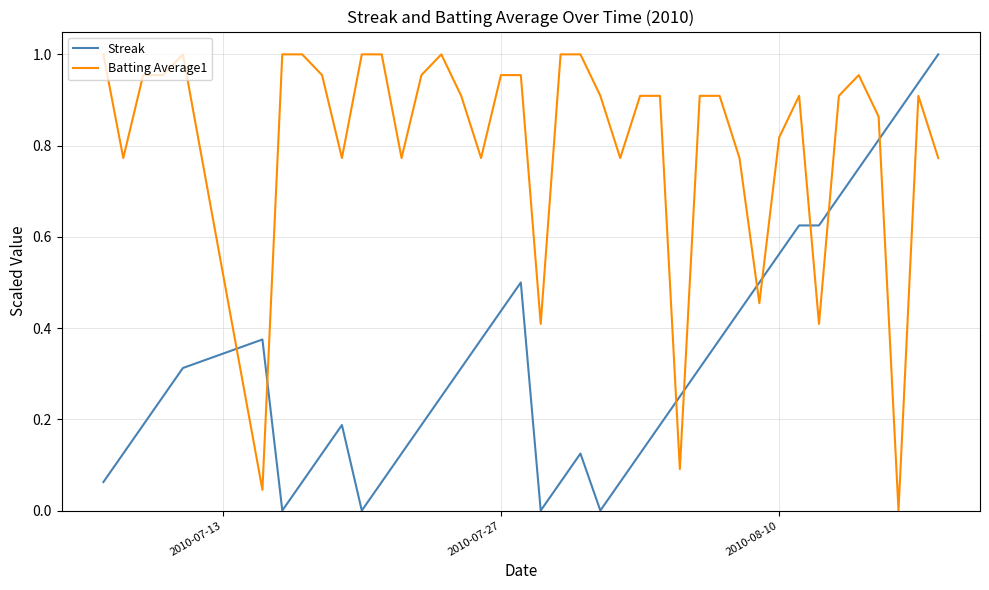

Which series has the largest total across all categories?

Batting Average1